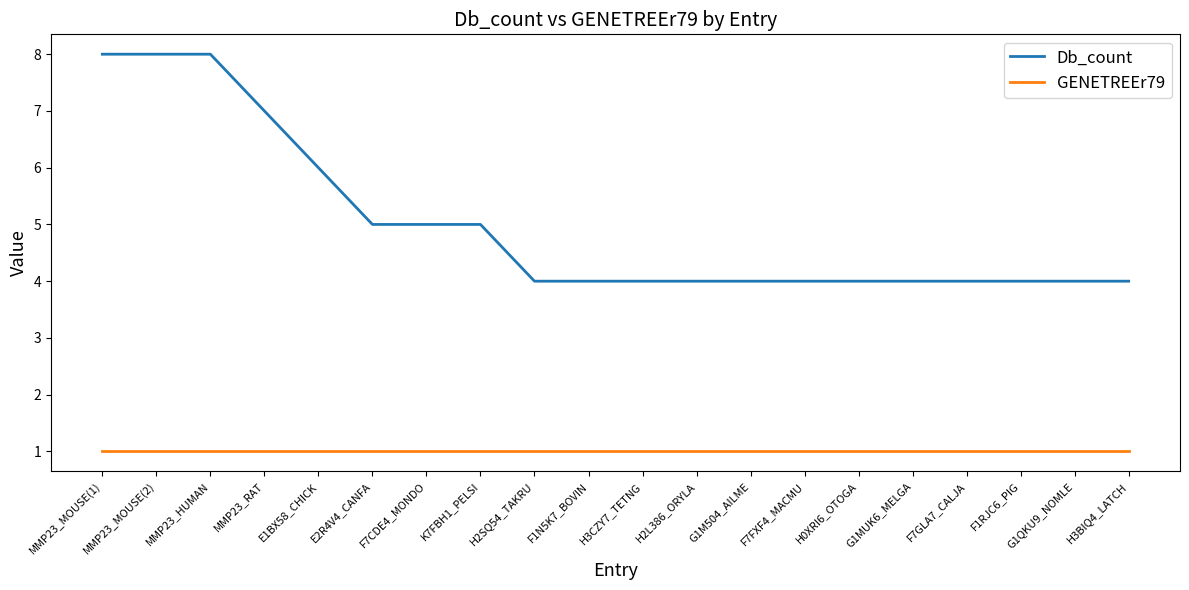

What is the highest value of the Db_count series?

8